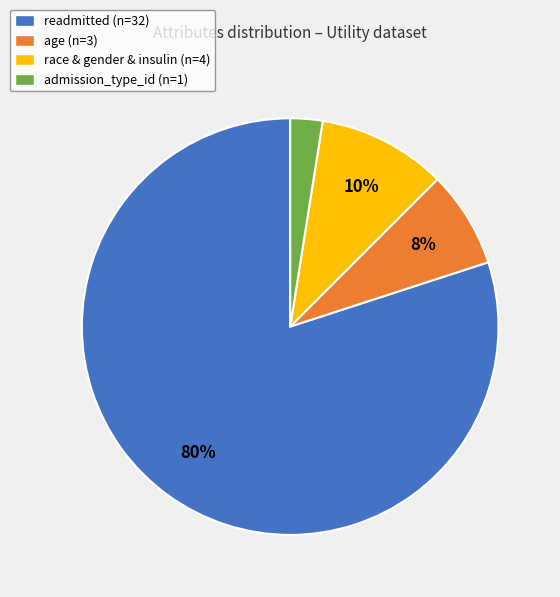

Does readmitted (n=32) represent more than half of the total?

Yes